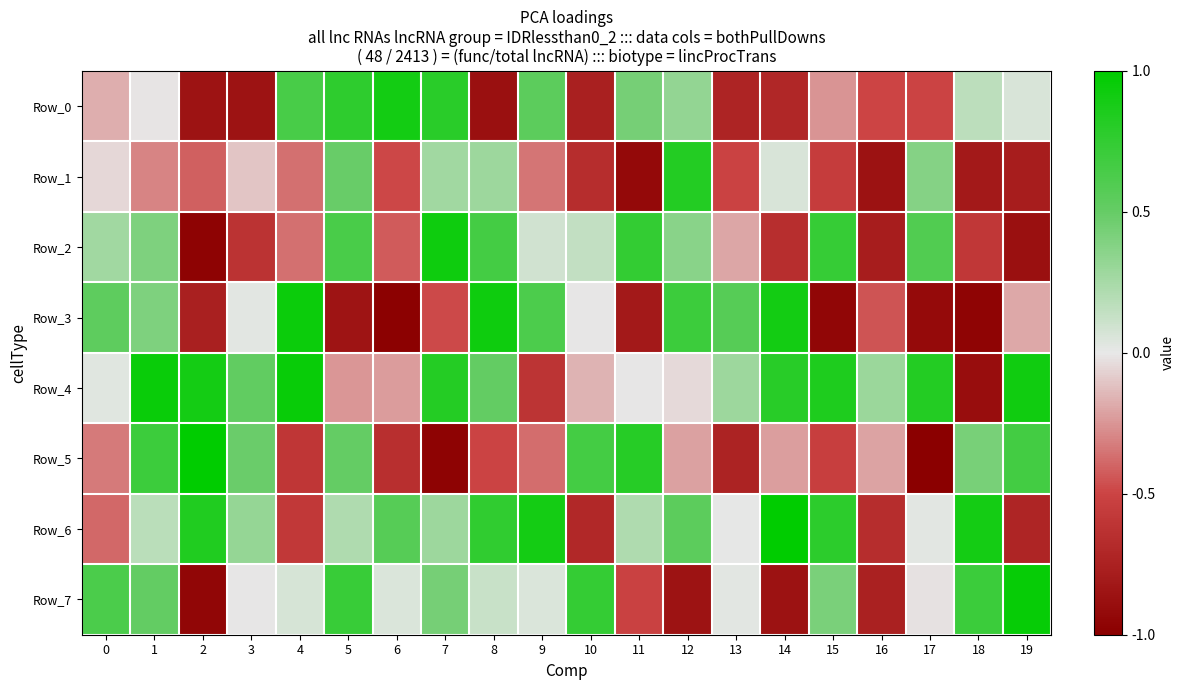

Which label corresponds to the largest value in the chart?

14